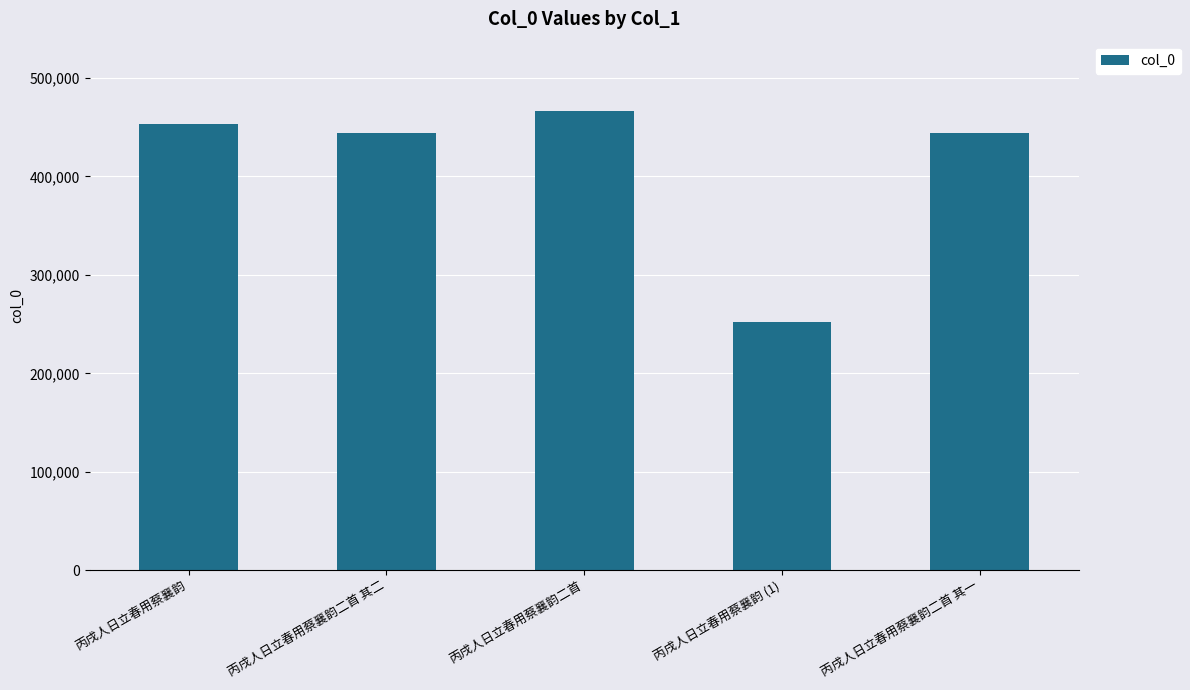

What is the difference between the maximum and minimum values?

215075